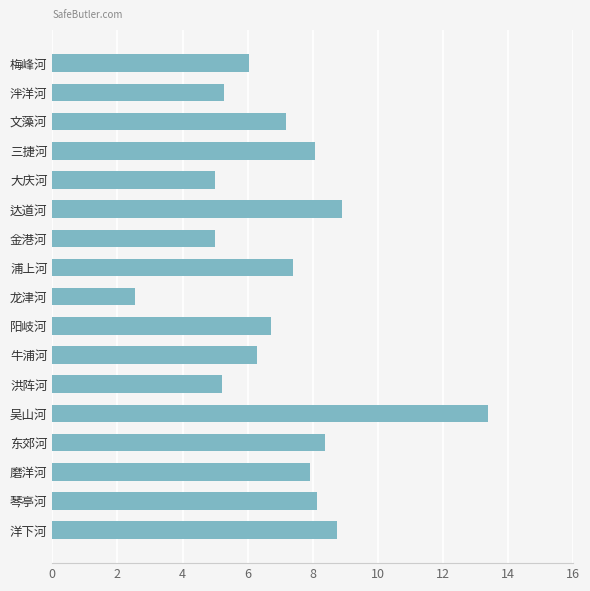

What is the label of the 5th bar from the bottom?

吴山河